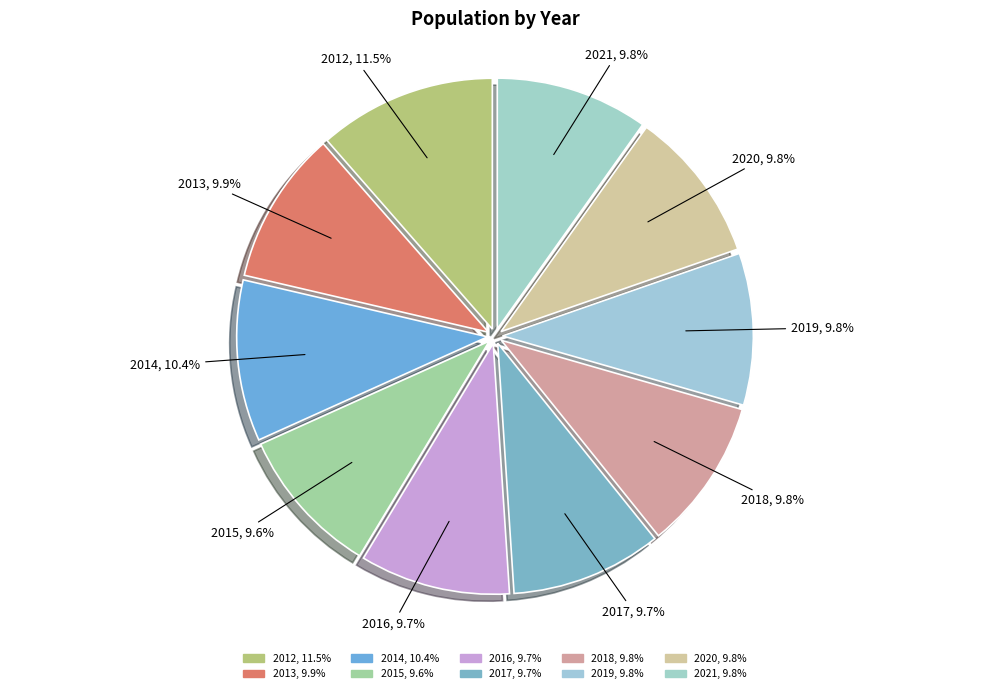

What percentage is the 2019 slice, to the nearest percent?

10%